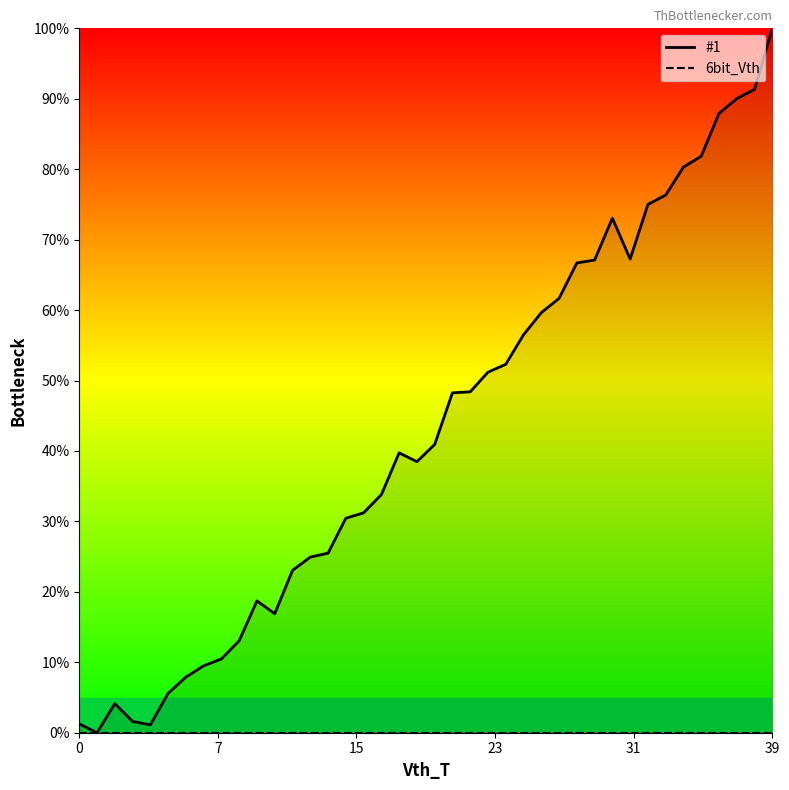

Which series has the widest spread of values?

#1